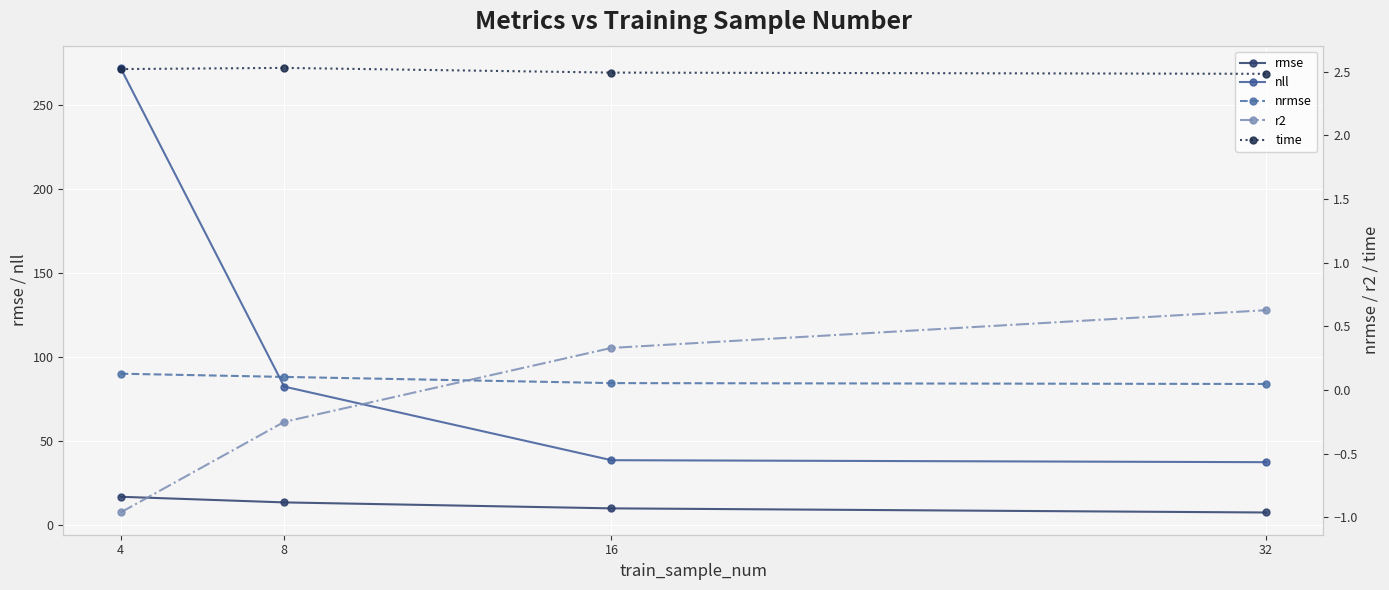

Rank the series at 32 from highest to lowest value.

nll, rmse, time, r2, nrmse